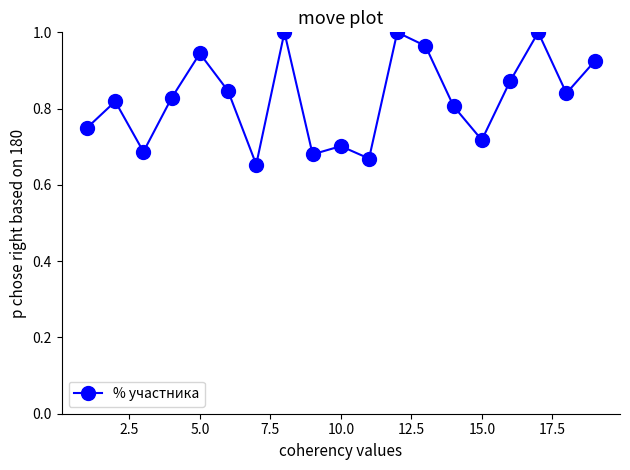

What is the difference between the maximum and second lowest values?

0.3